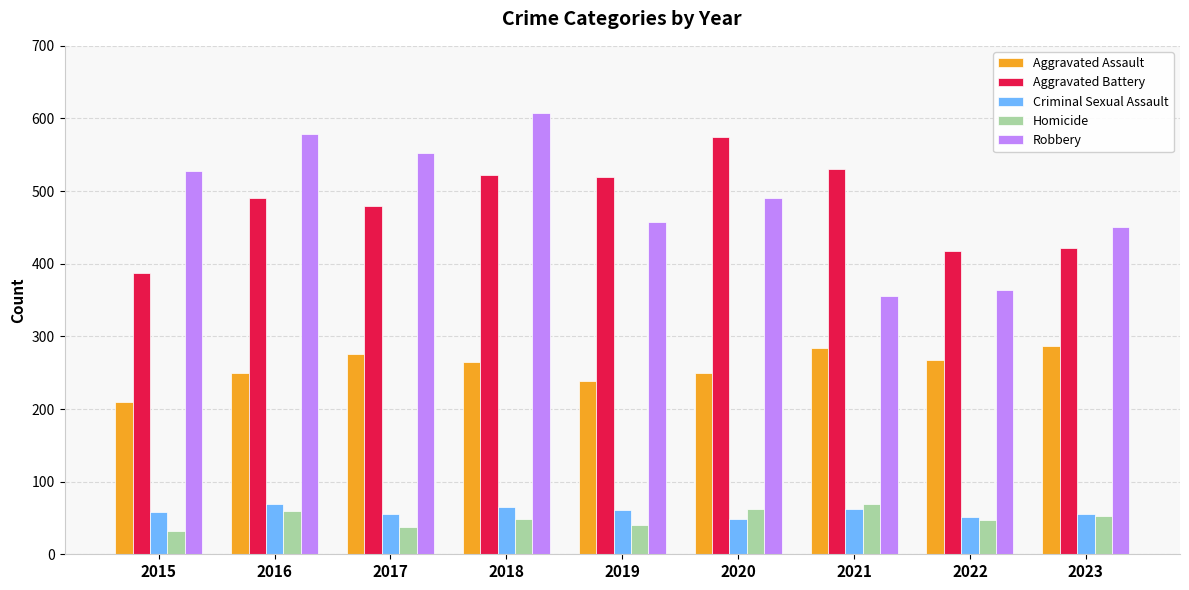

What is the greatest value displayed?

608